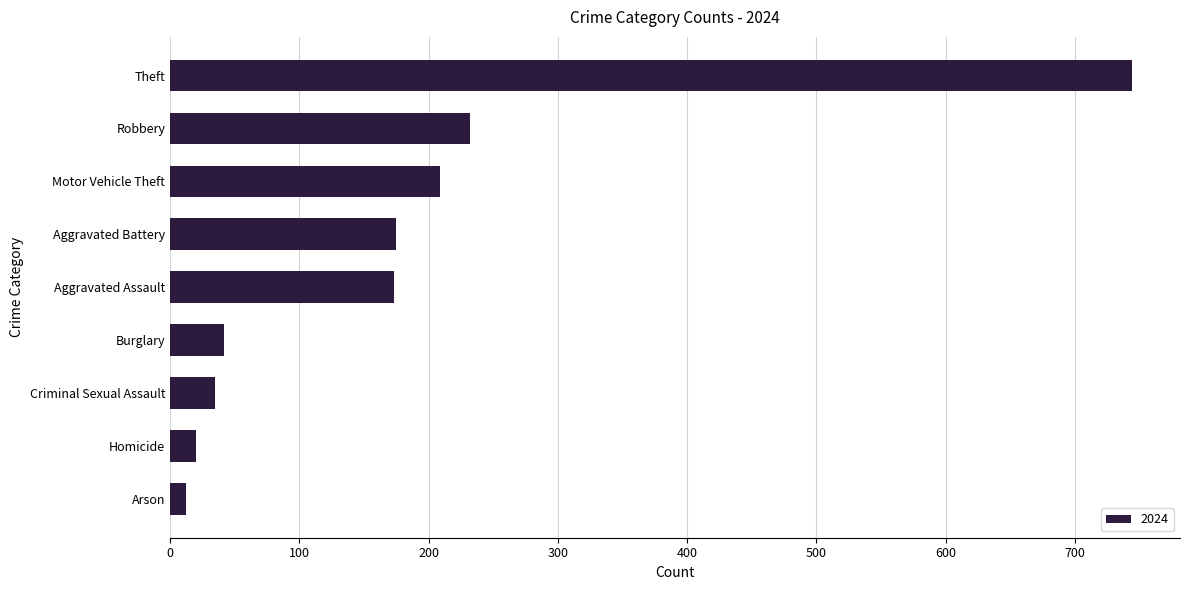

What is the label of the 7th bar from the bottom?

Motor Vehicle Theft